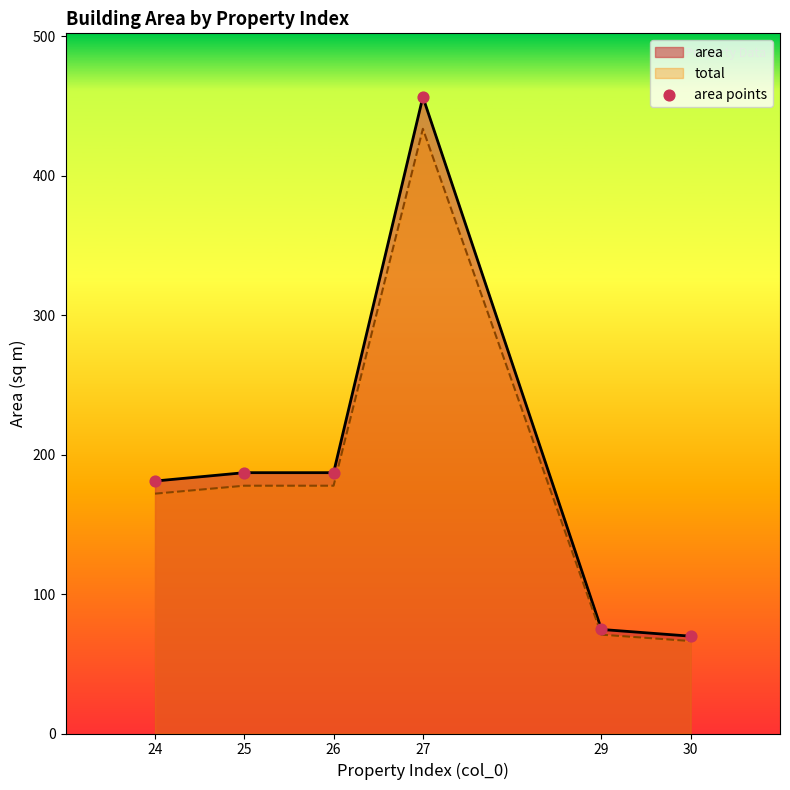

What is the change in value from 24 to 25?

+6.0